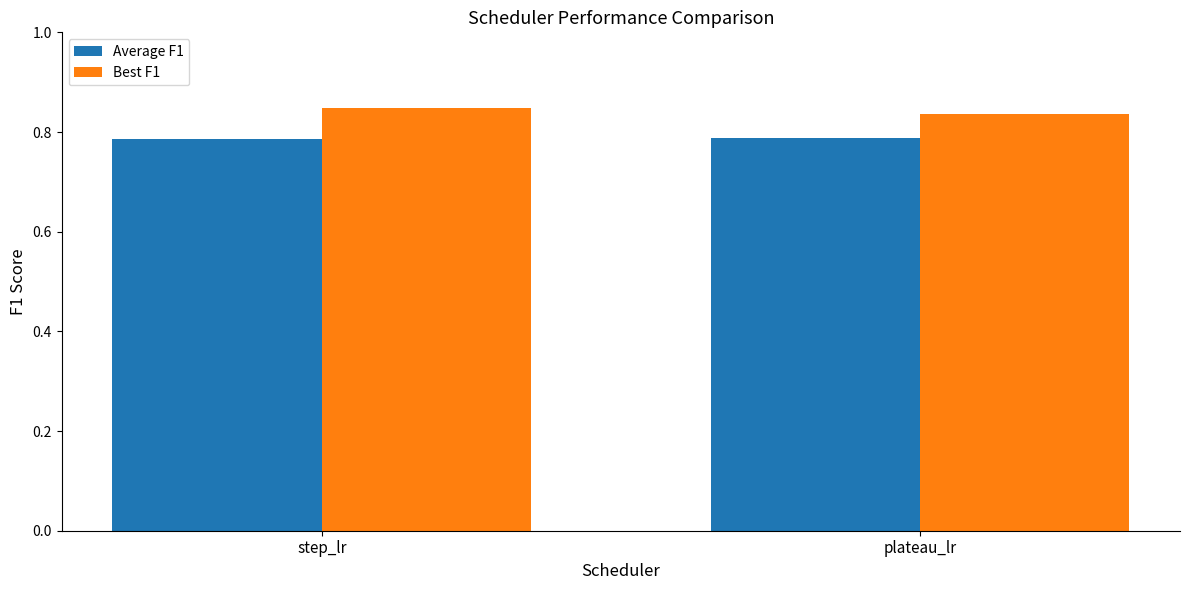

Is it true that Best F1 equals 0.3 at plateau_lr?

False